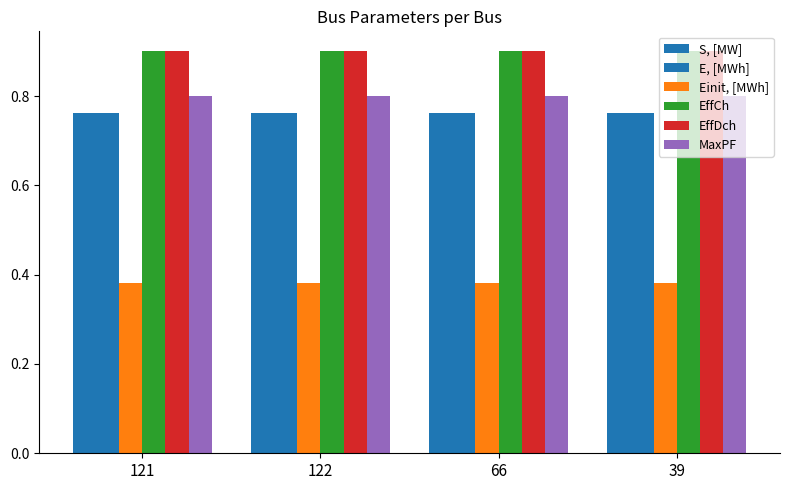

What is the total value across all series at 121?

4.5